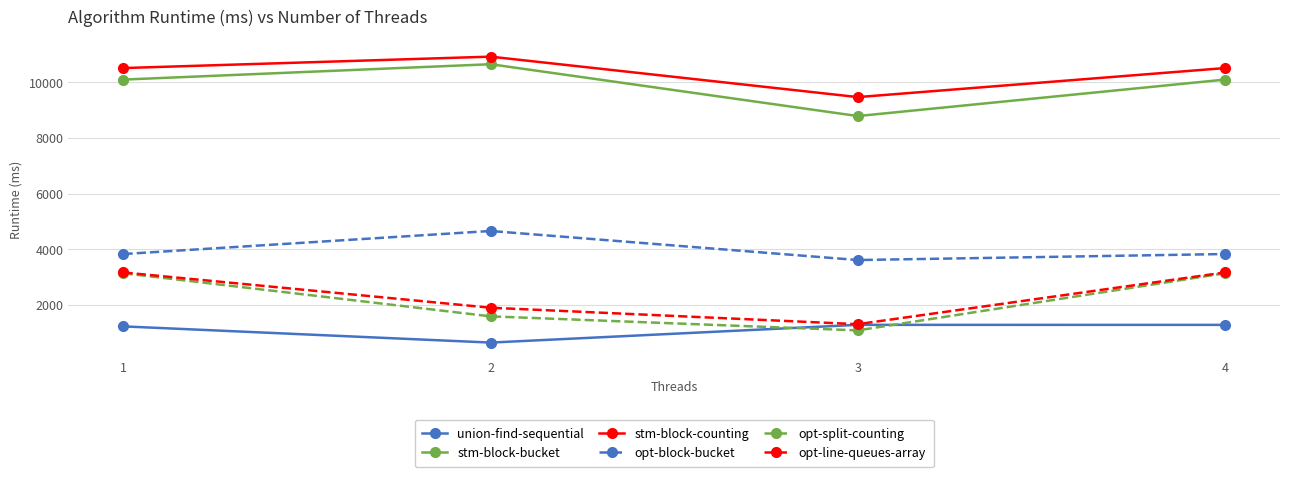

What is the greatest value displayed?

10919